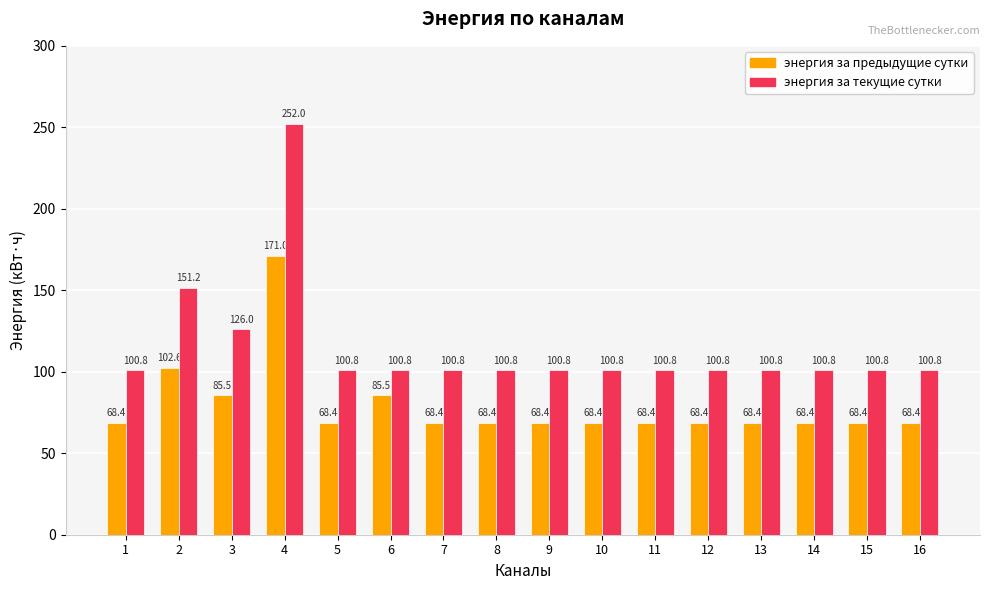

Is it true that энергия за текущие сутки equals 36.1 at 6?

False